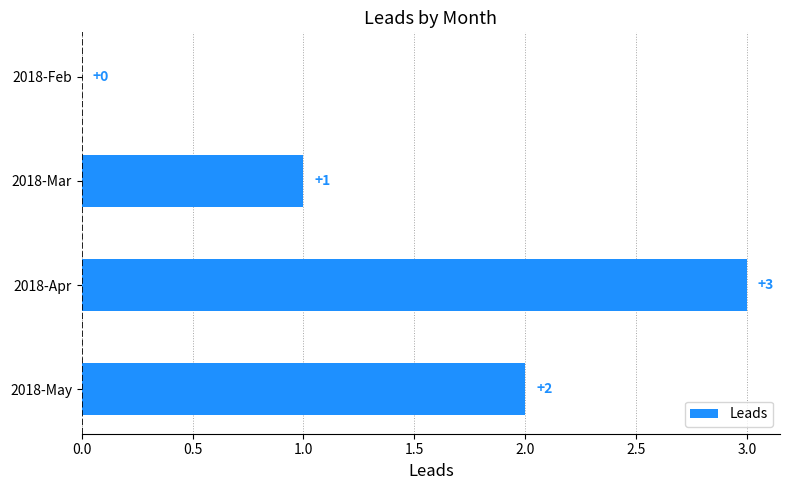

Count the number of data series in this chart.

1